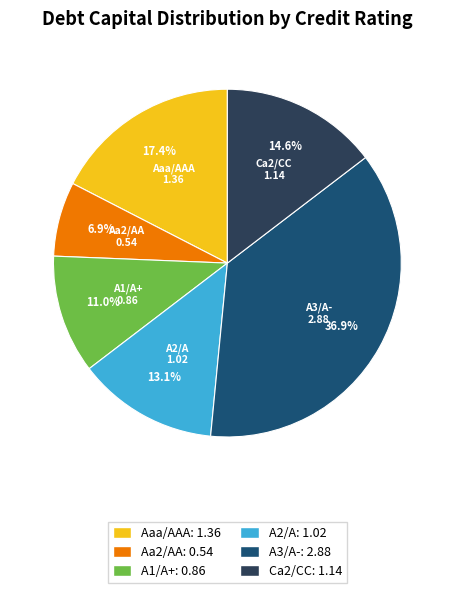

Which has a higher value, A3/A- or A2/A?

A3/A-